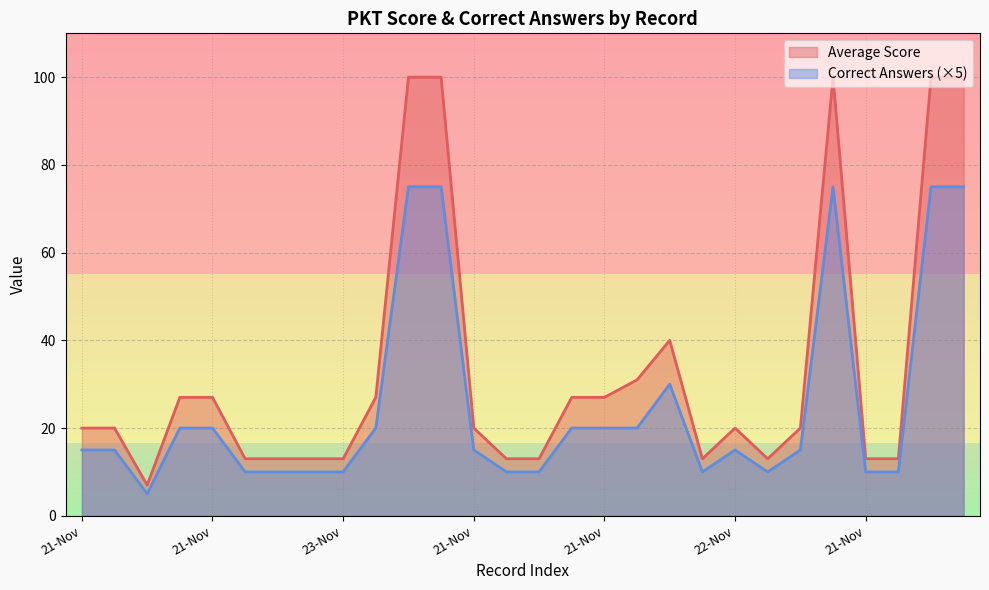

Between 21-Nov and 21-Nov, which is larger?

21-Nov